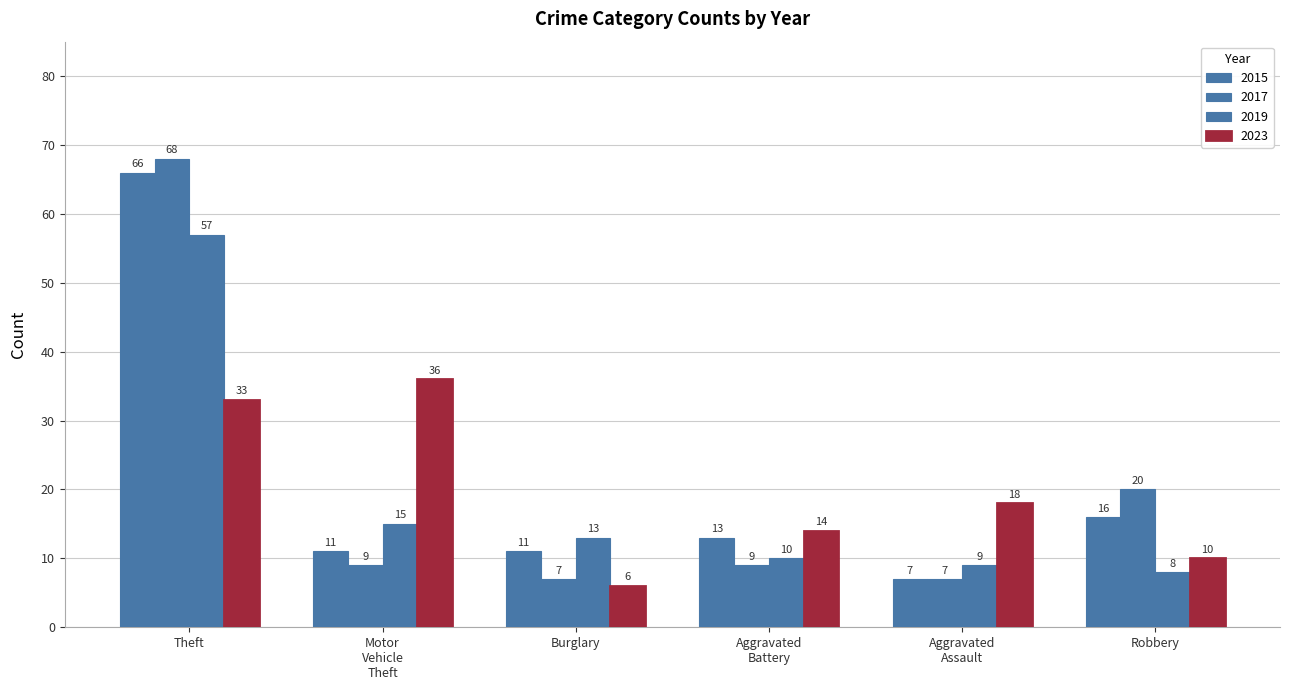

Count the number of data series in this chart.

4